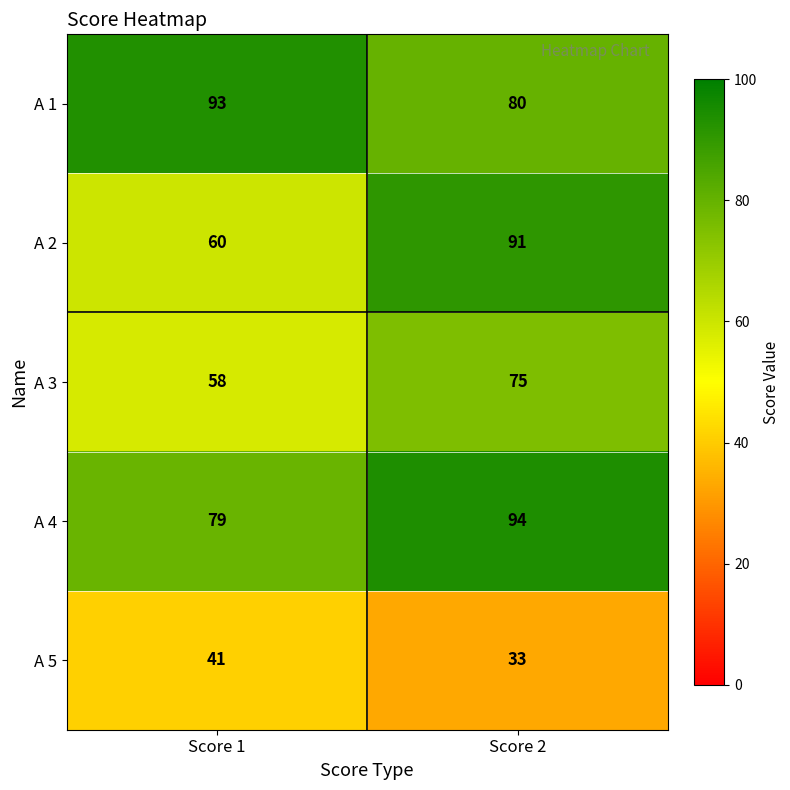

The A 2 series shows 130 at Score 2. True or false?

False